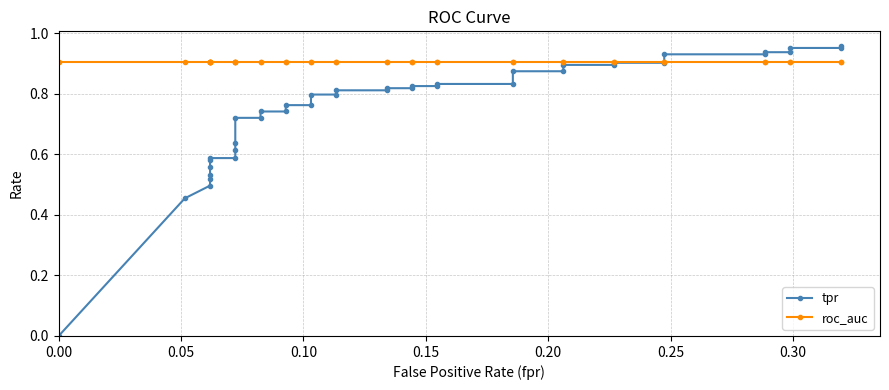

What are all the series names shown in the legend?

tpr, roc_auc